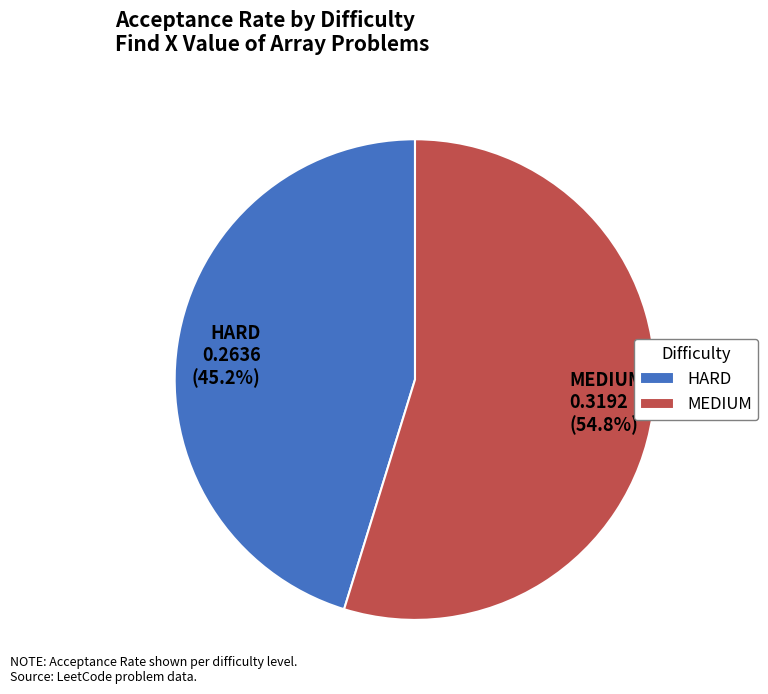

What percentage do HARD and MEDIUM together represent?

100.0%